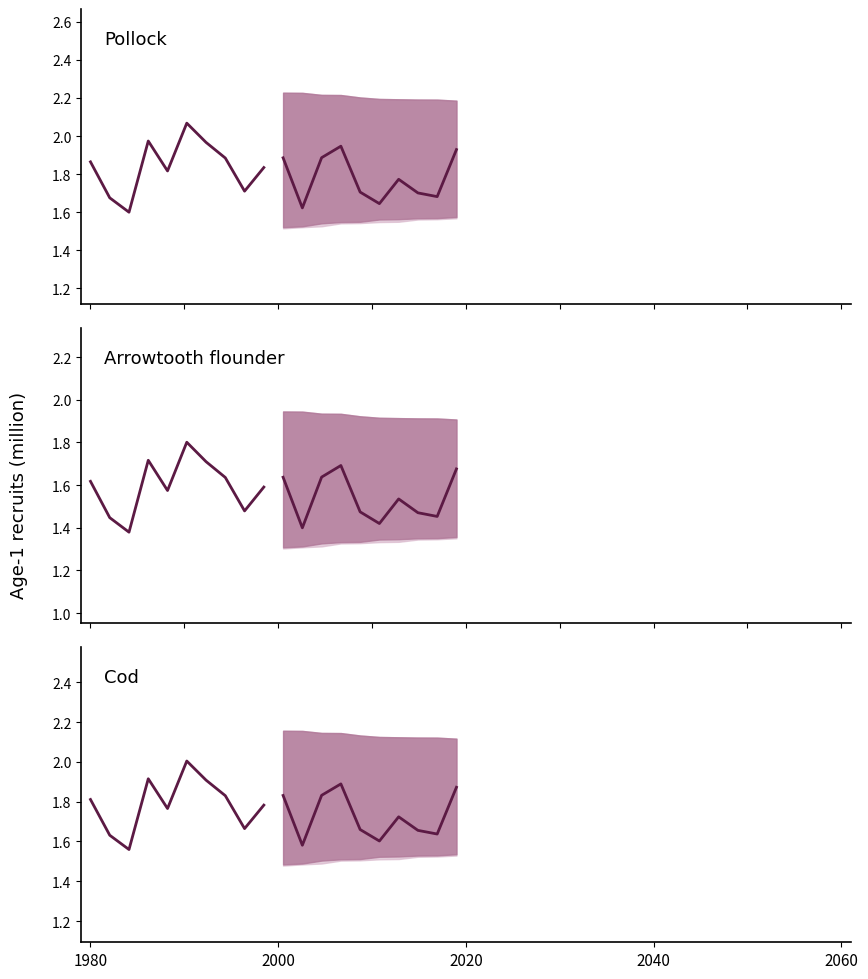

Where is the data nearest to the value 1?

2020